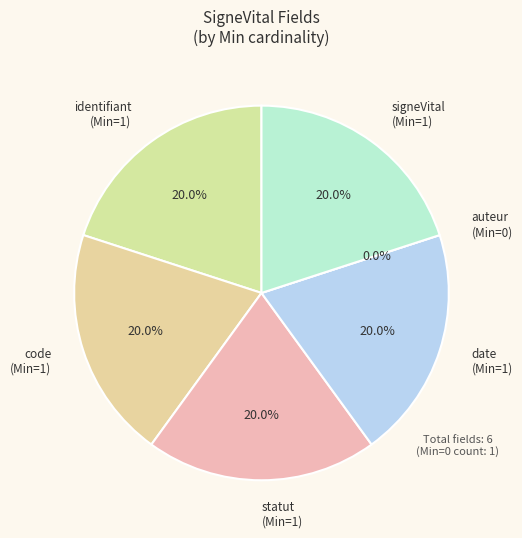

Which slice is the smallest?

SigneVital.auteur